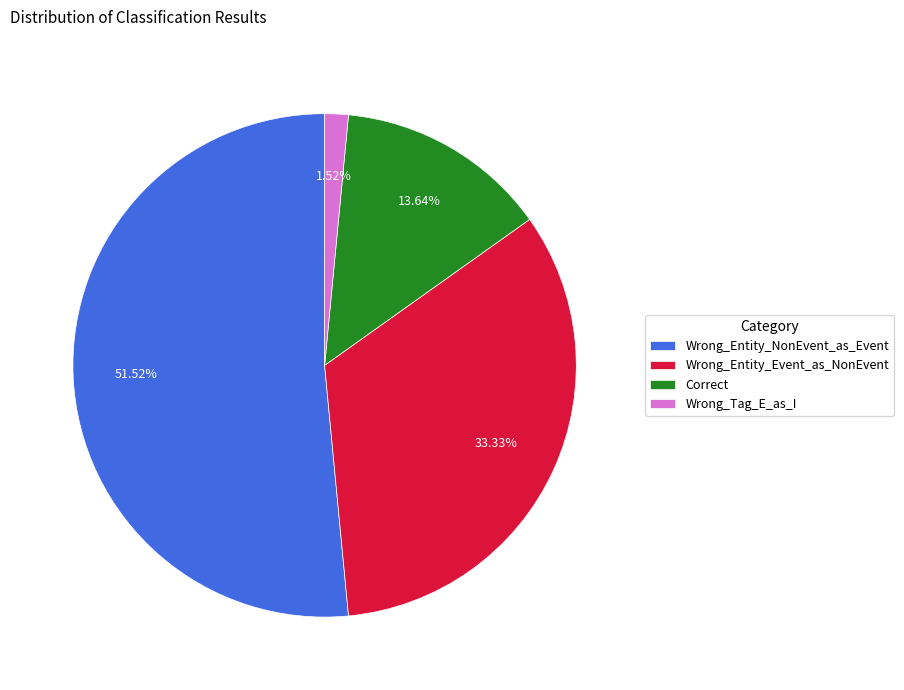

How many slices are in this pie chart?

4